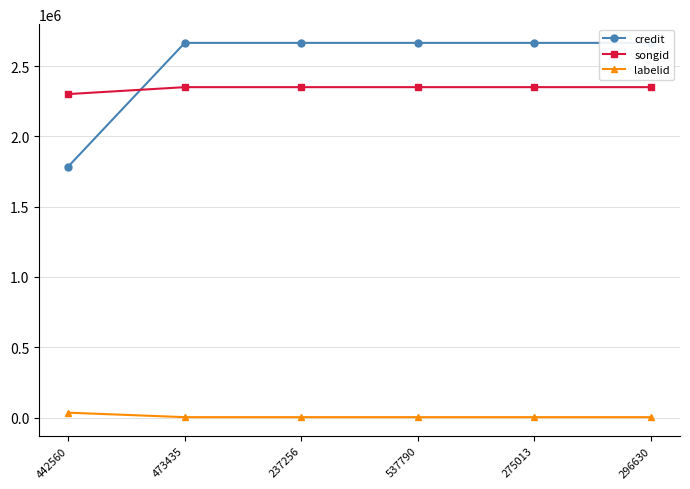

True or false: credit and labelid intersect in this chart.

False